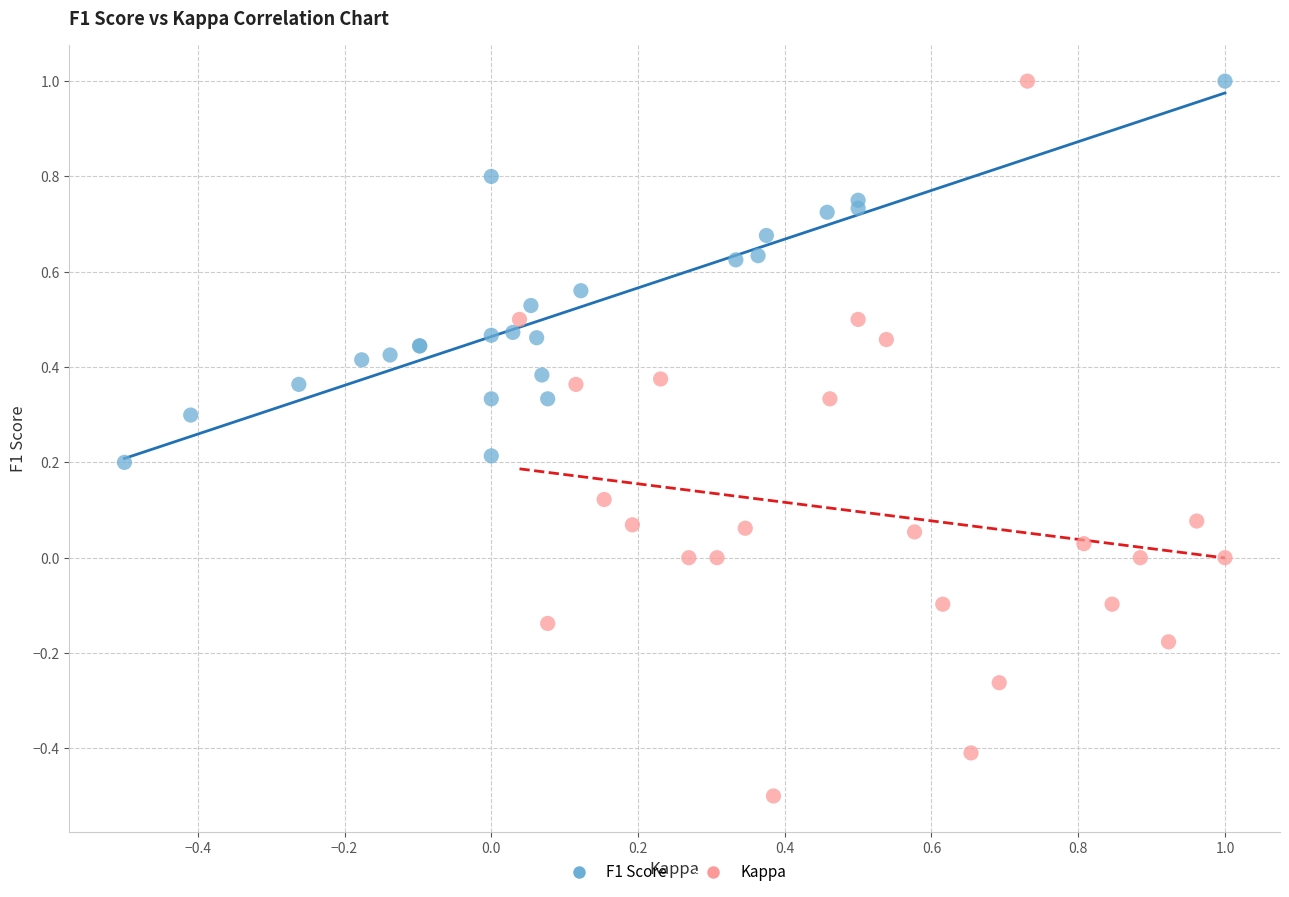

Which series contains the lowest Y value?

Kappa